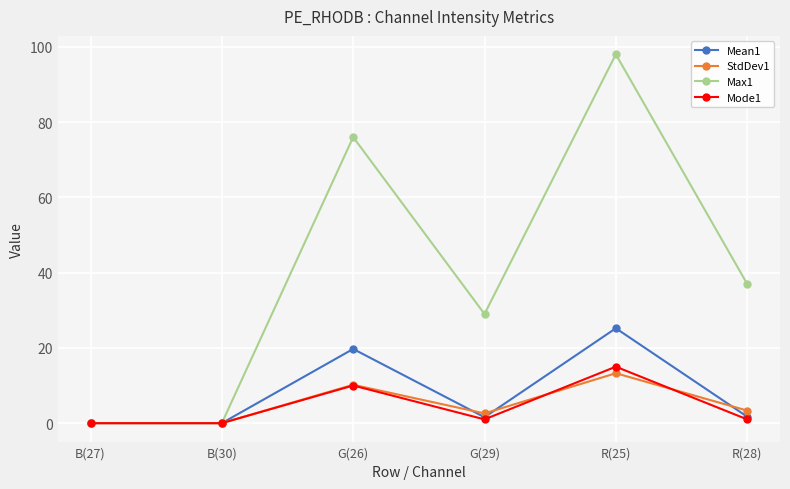

How many values in the Mean1 series exceed 1?

4